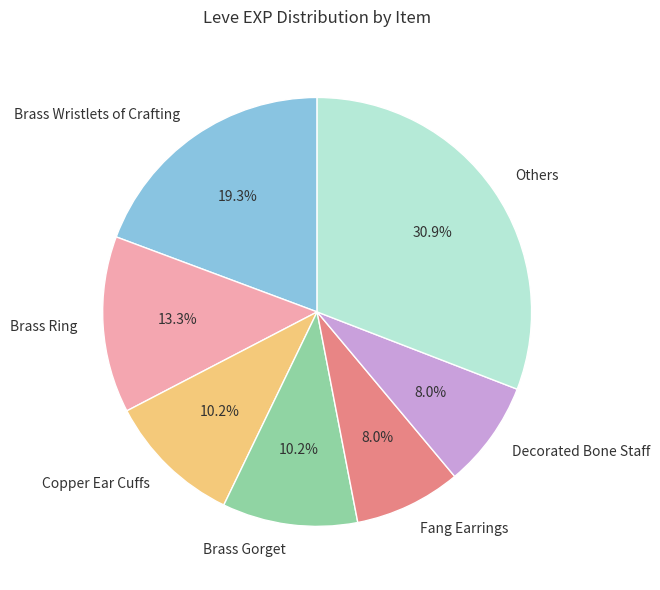

Which slice is the largest?

Others